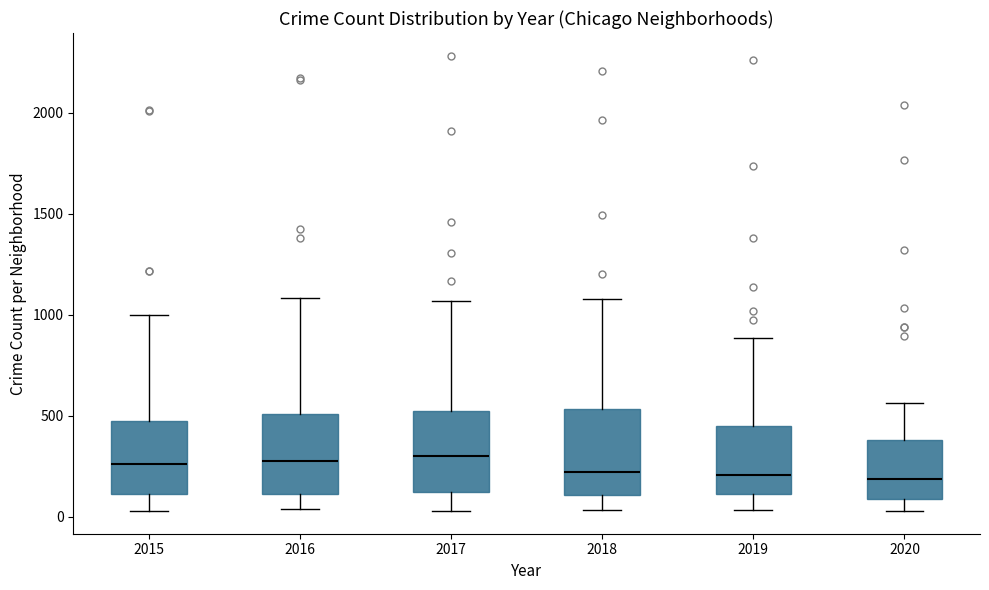

Reading left to right, read every box against the y-axis: the position of its median line, the range the box covers, and the ends of its whiskers. The values are not printed on the chart, so give them approximately, as read against the axis.

2015: median 250, box 100 to 450, whiskers 50 to 1000
2016: median 250, box 100 to 500, whiskers 50 to 1100
2017: median 300, box 100 to 550, whiskers 50 to 1050
2018: median 200, box 100 to 550, whiskers 50 to 1100
2019: median 200, box 100 to 450, whiskers 50 to 900
2020: median 200, box 100 to 400, whiskers 50 to 550